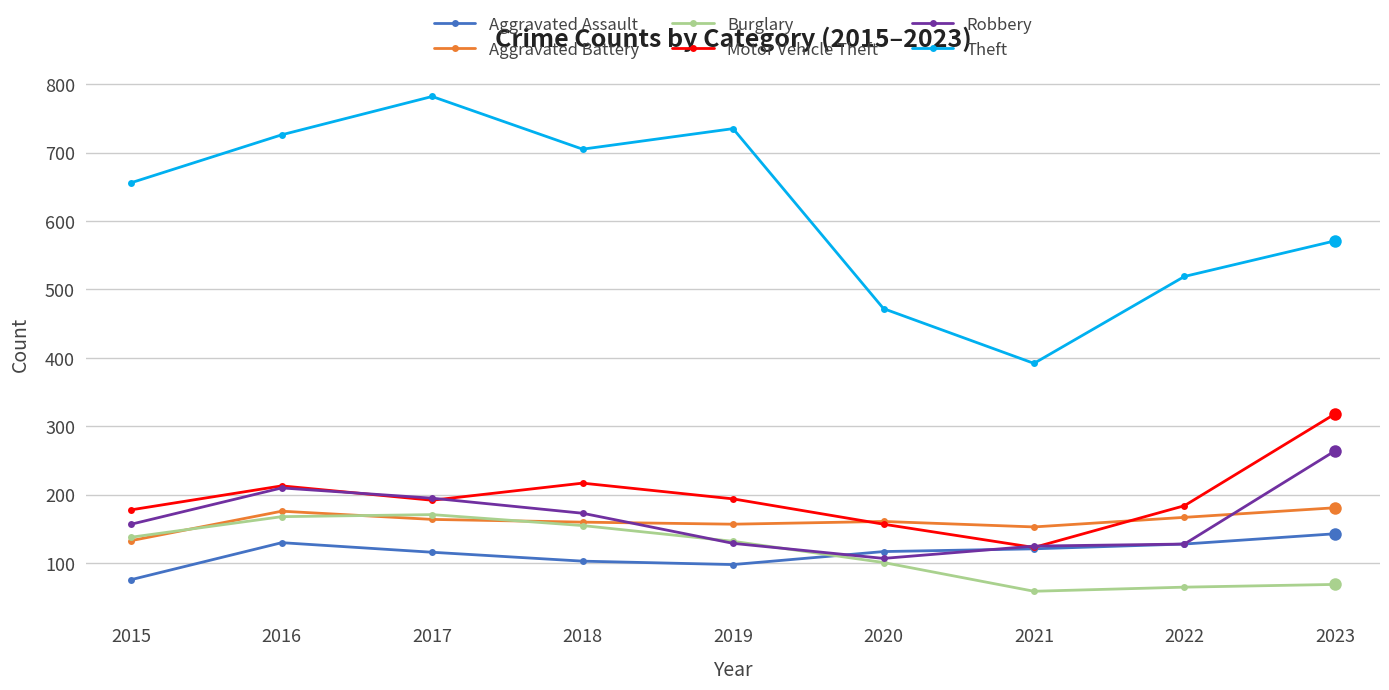

Where is the first local maximum for Motor Vehicle Theft?

2016